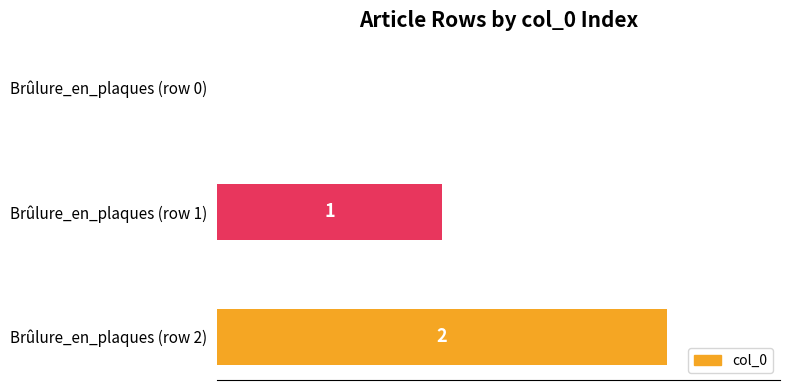

At which label is the value closest to 1?

Brûlure_en_plaques (row 1)